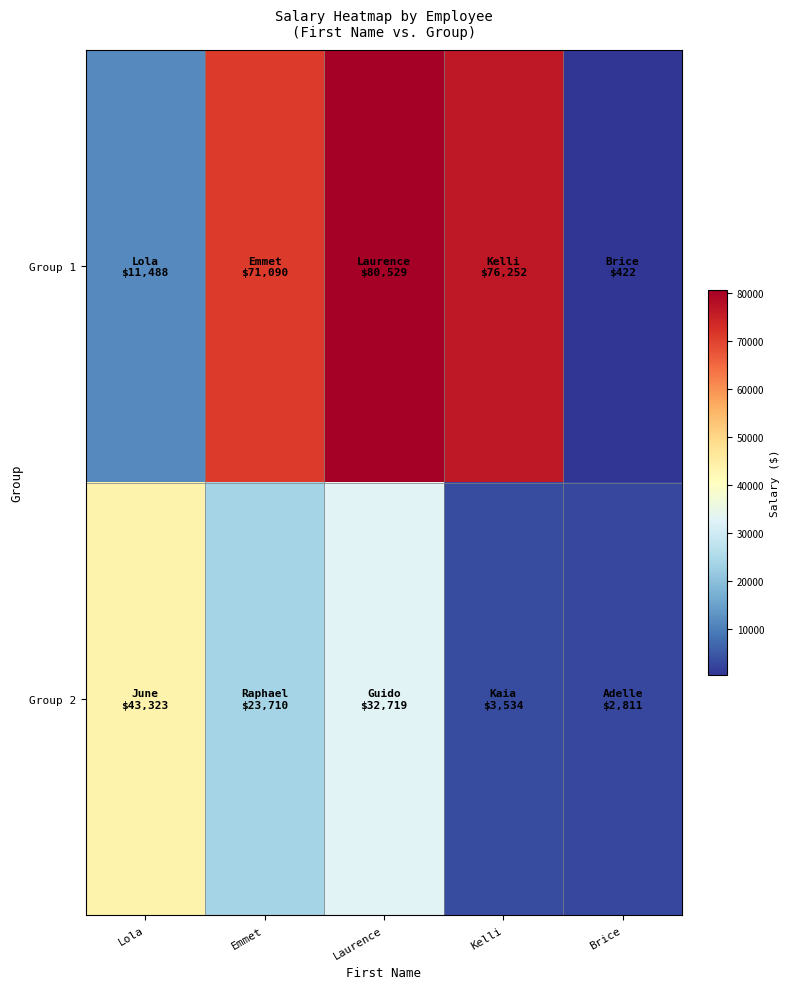

What is the total value across all series at Lola?

54811